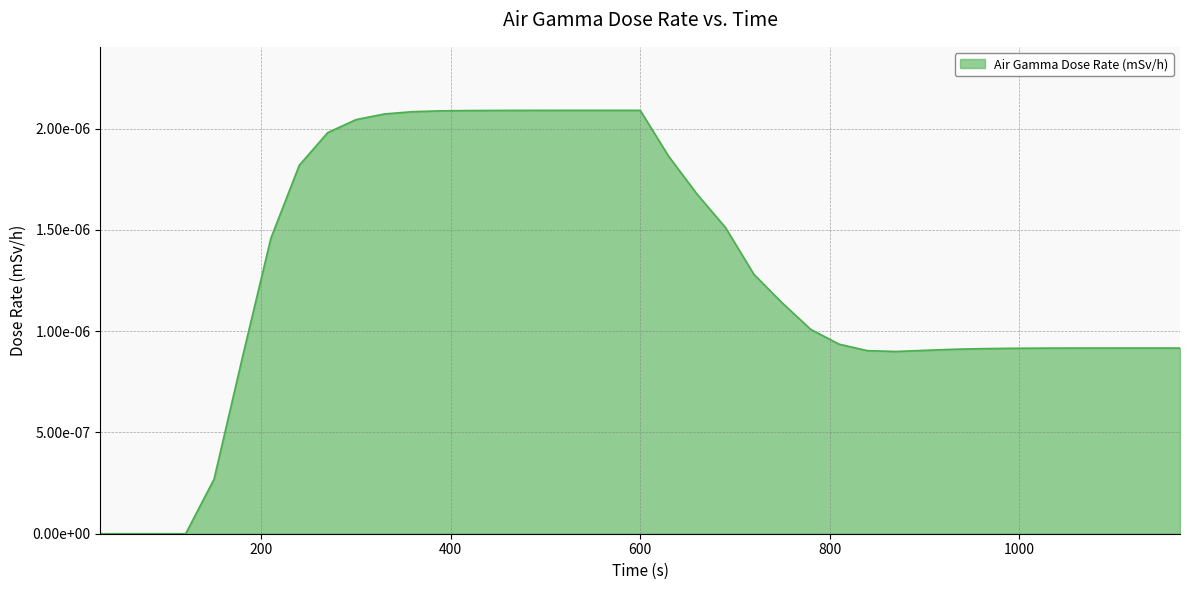

Does the chart display data point markers on the line(s)?

No